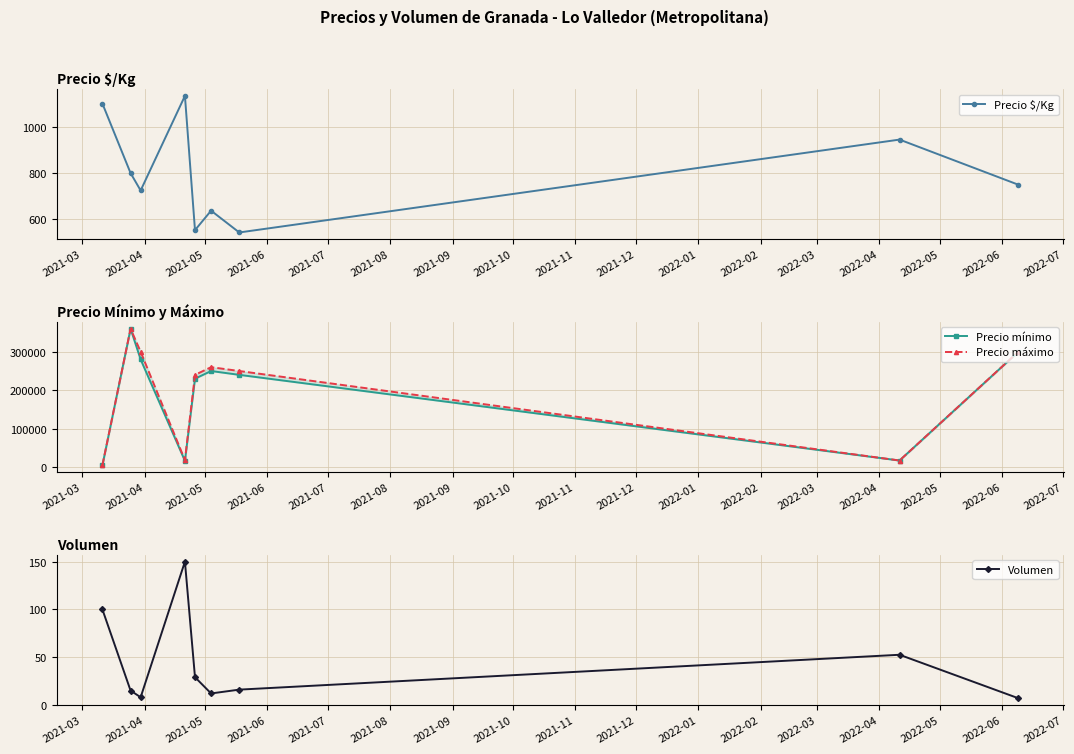

True or false: Precio máximo and Precio $/Kg intersect in this chart.

False